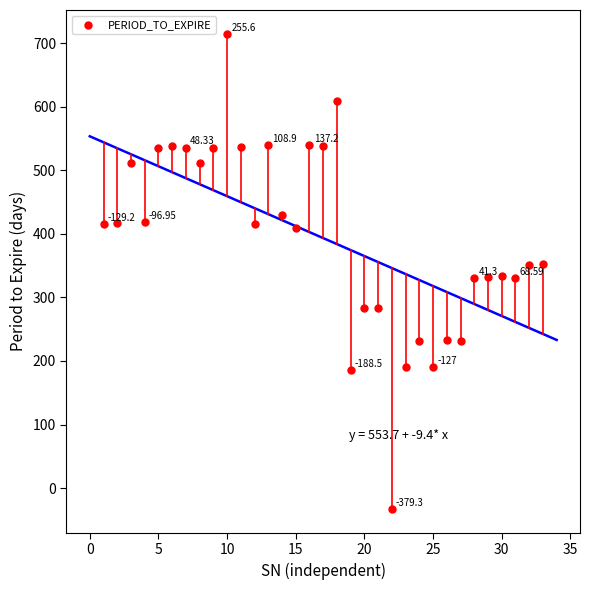

What is the range of X values (max minus min)?

32